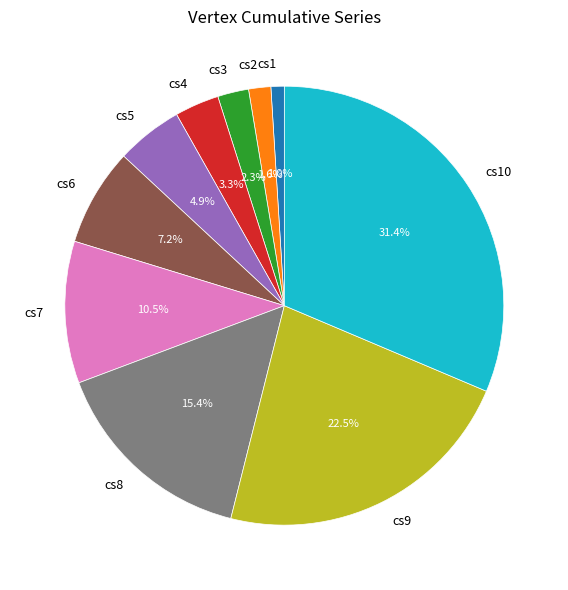

Is there any slice that represents more than half of the pie?

No